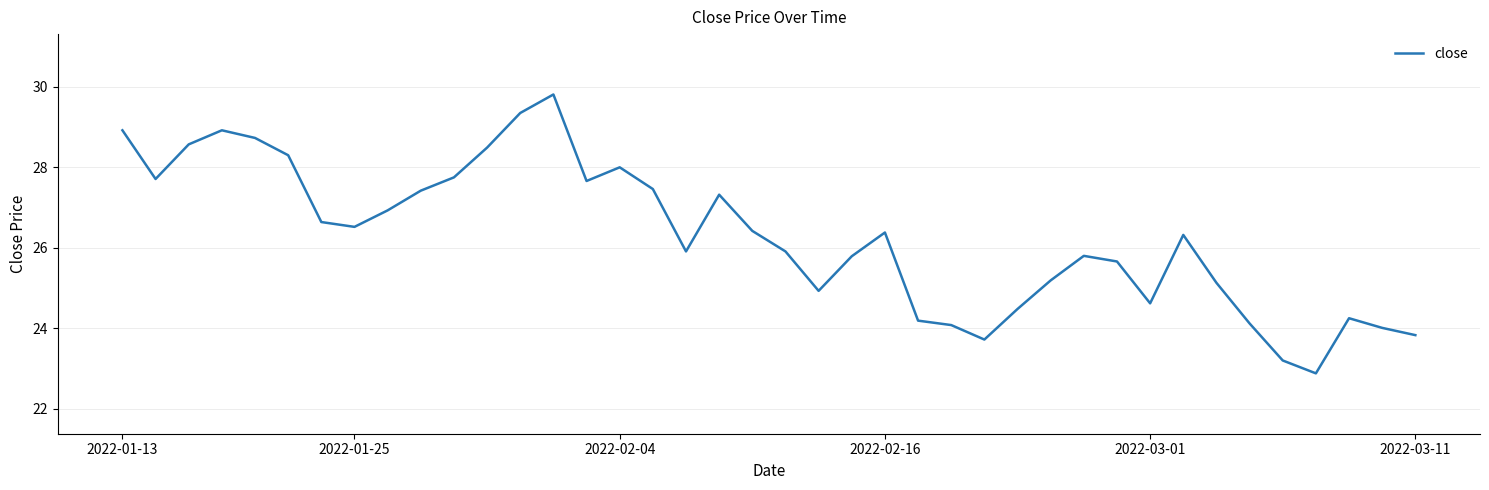

What is the difference between the maximum and minimum values?

6.9